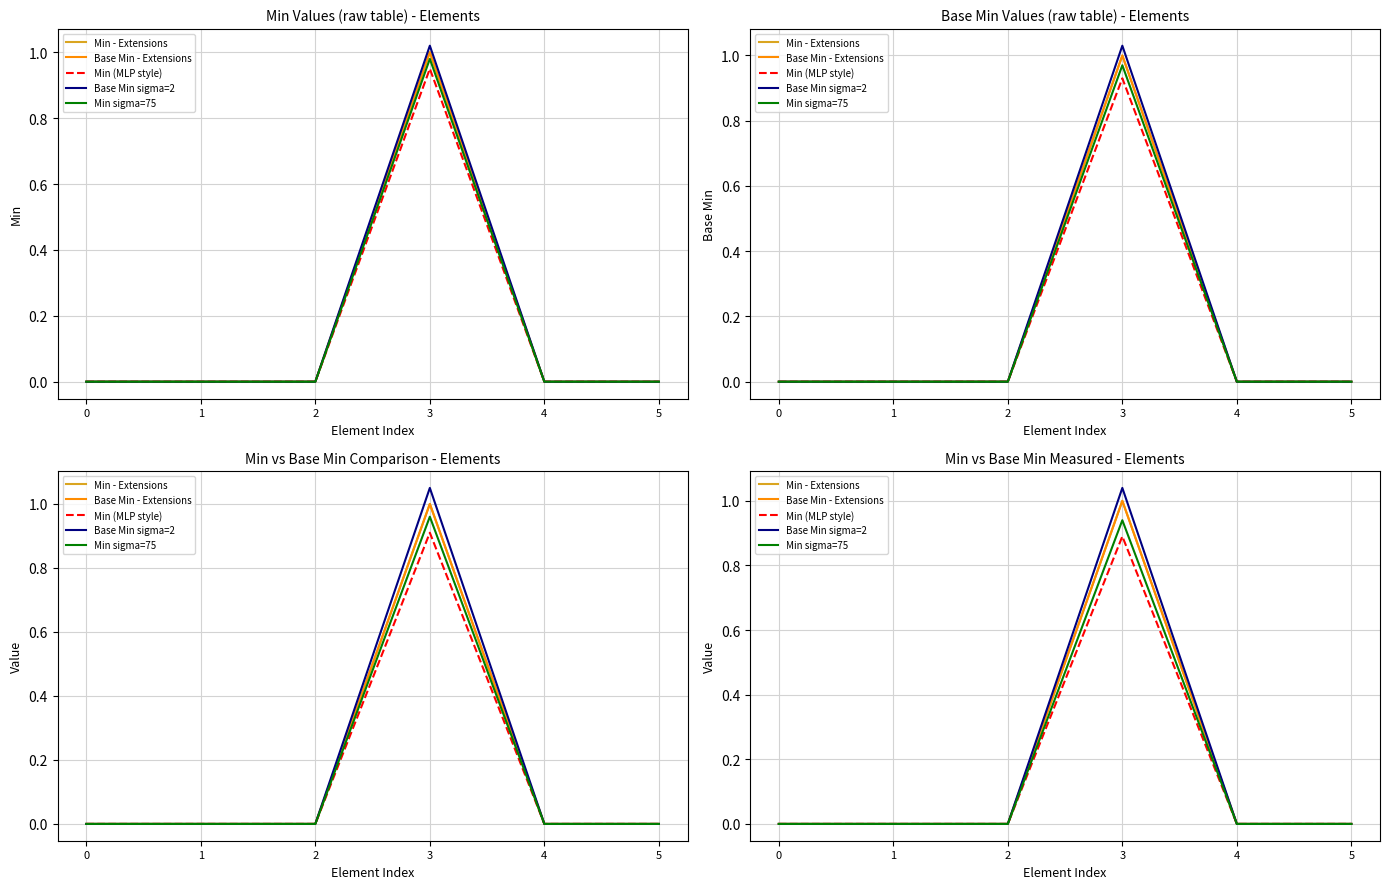

Reading right to left, transcribe all the data shown in this chart.

Min - Extensions: 0.0	0.0	1.0	0.0	0.0	0.0
Base Min - Extensions: 0.0	0.0	1.0	0.0	0.0	0.0
Min (MLP style): 0.0	0.0	0.9	0.0	0.0	0.0
Base Min sigma=2: 0.0	0.0	1.0	0.0	0.0	0.0
Min sigma=75: 0.0	0.0	0.9	0.0	0.0	0.0